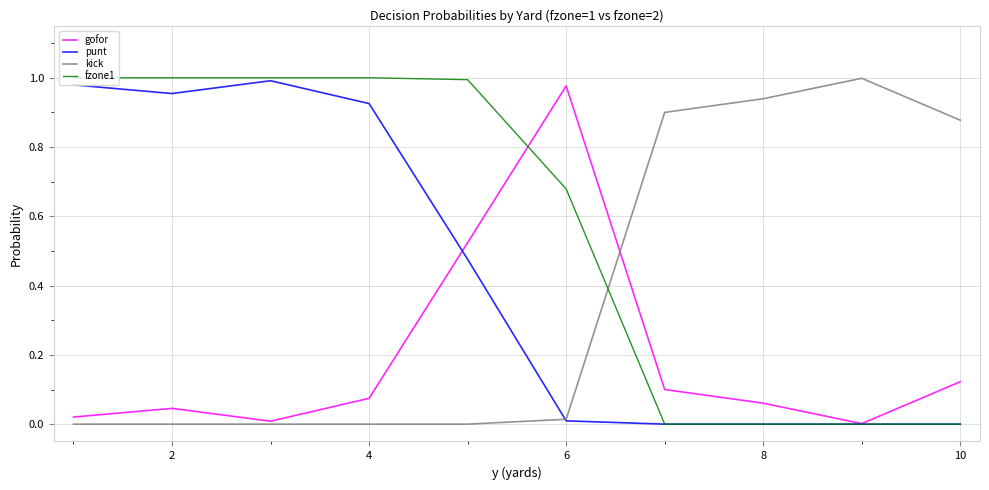

List the series in order of their overall mean, highest first.

fzone1, punt, kick, gofor